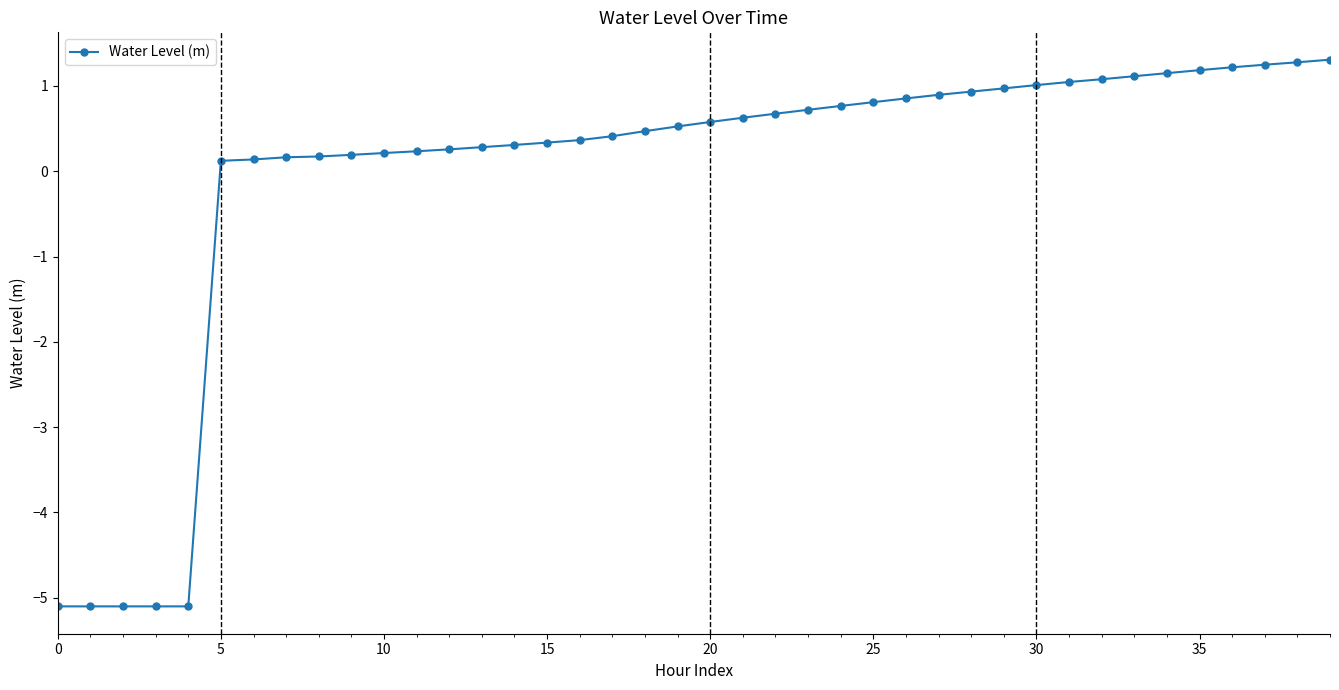

What is the greatest value displayed?

1.3